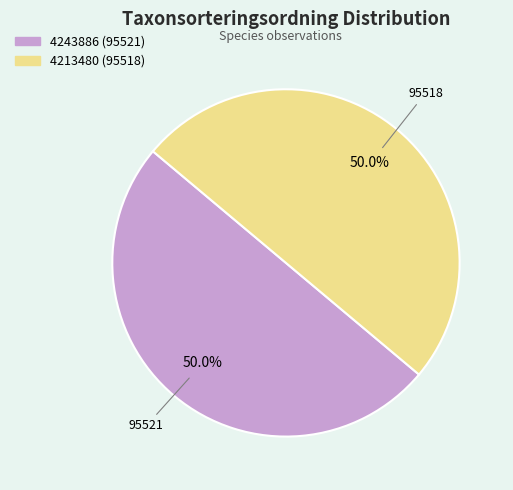

Combined, what portion of the pie is 4213480 and 4243886?

100.0%